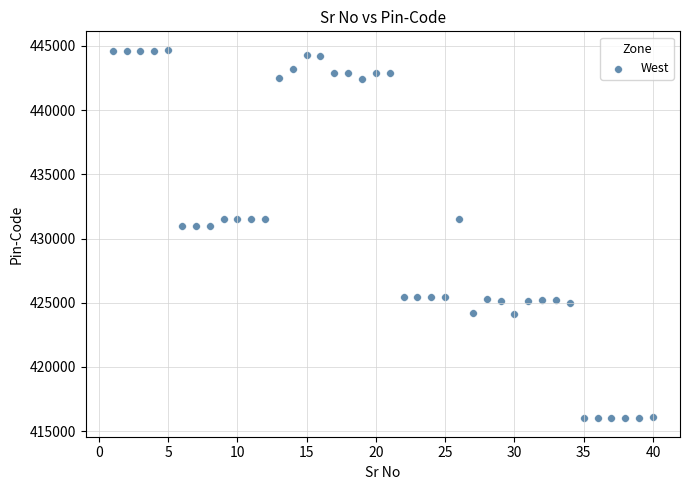

What is the range of X values (max minus min)?

39